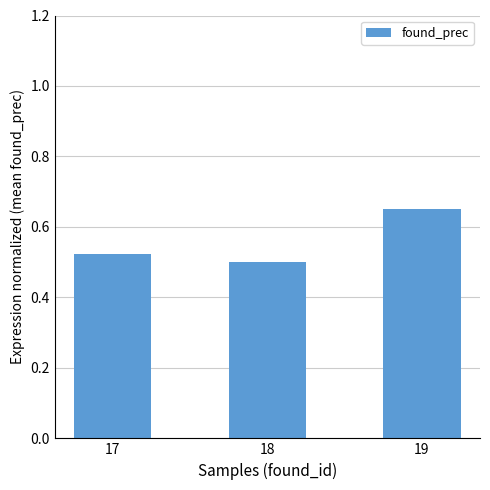

Rank the categories by value from highest to lowest.

19, 17, 18